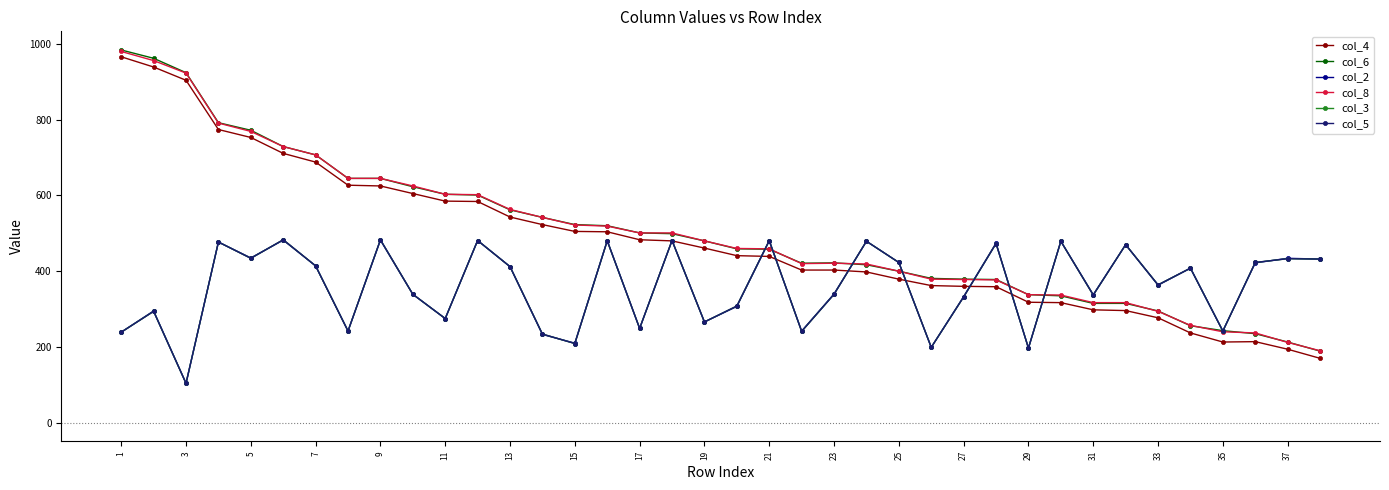

What is the average value of the col_5 series?

359